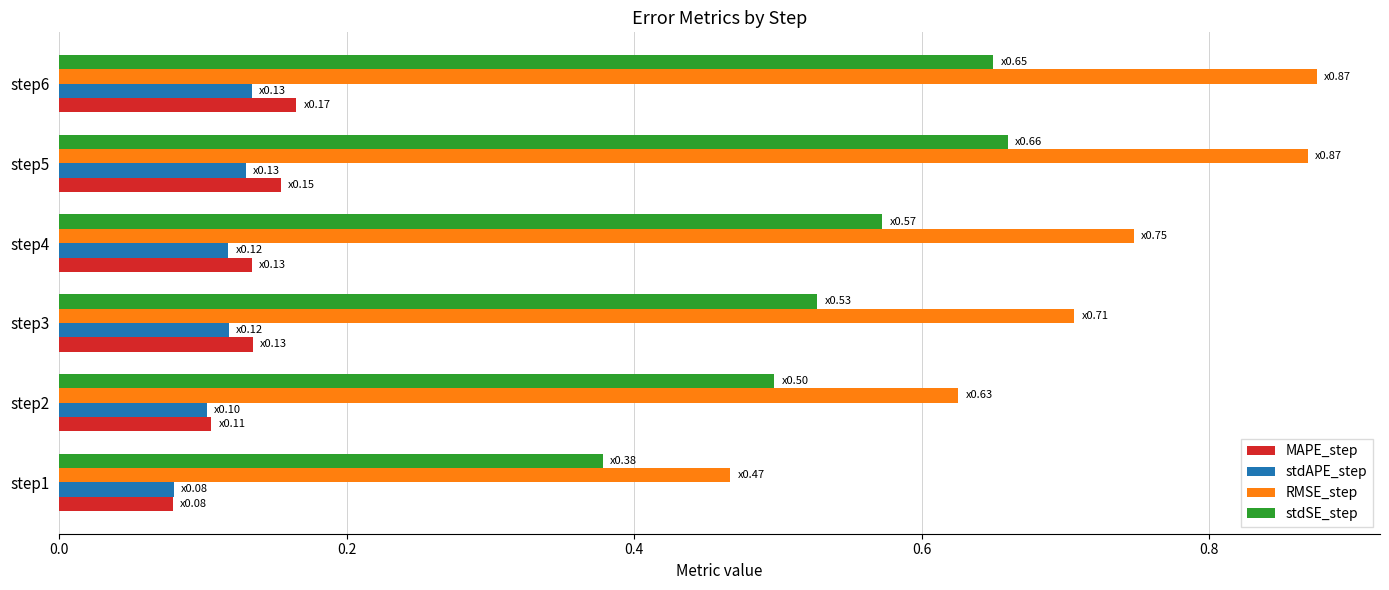

Which category has the lowest value across all series?

step1